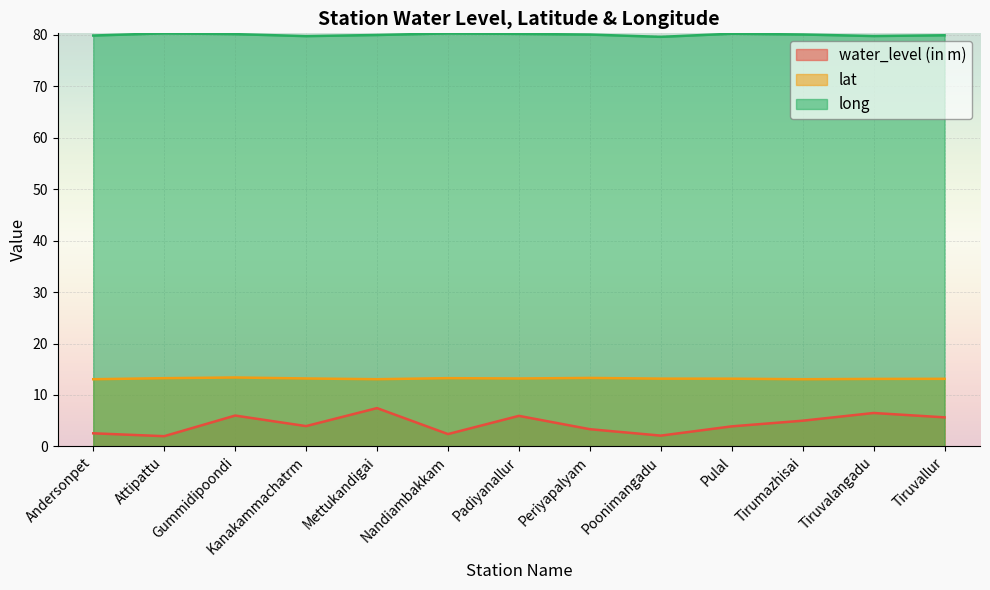

In water_level (in m), how many points are lower than both neighbors (excluding endpoints)?

4